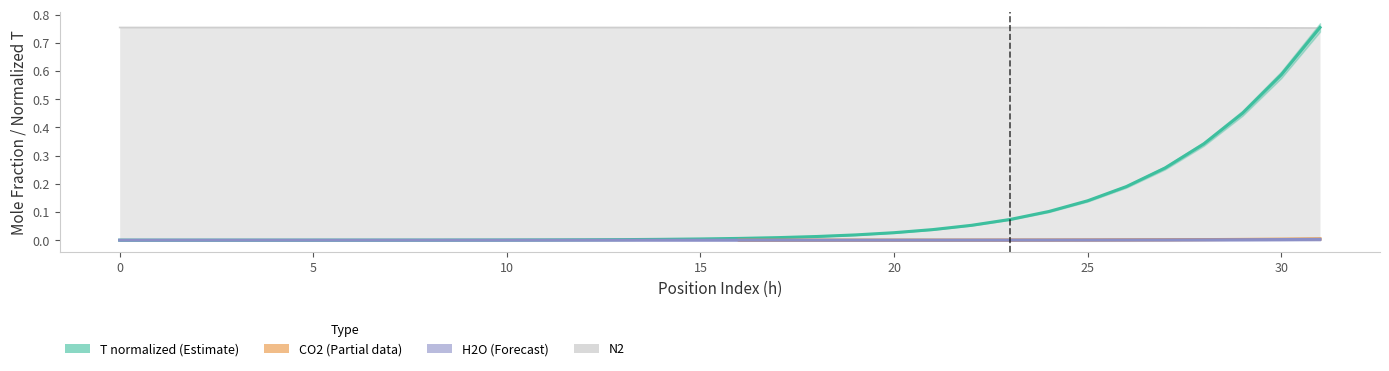

What is the difference between the highest and lowest values at 25?

0.8